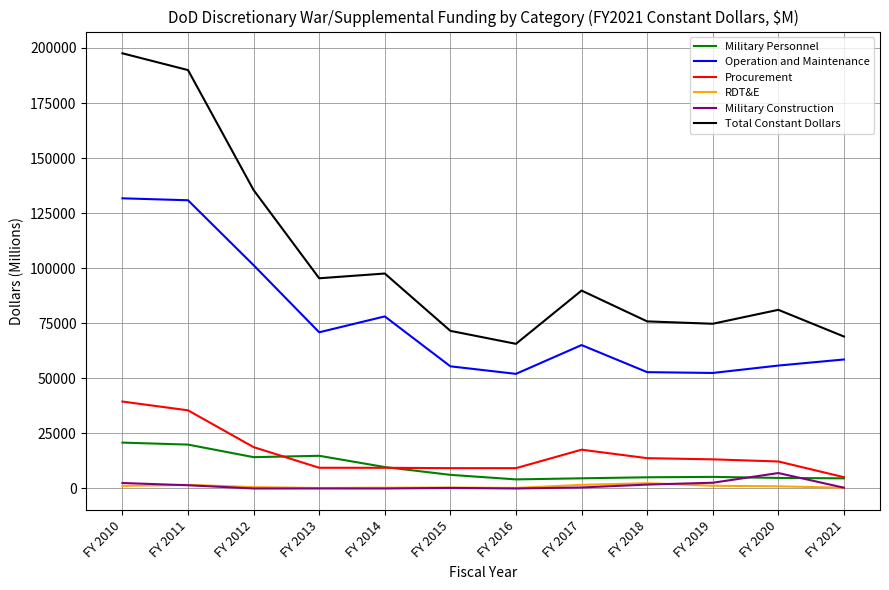

The Total Constant Dollars series shows 89867 at FY 2017. True or false?

True